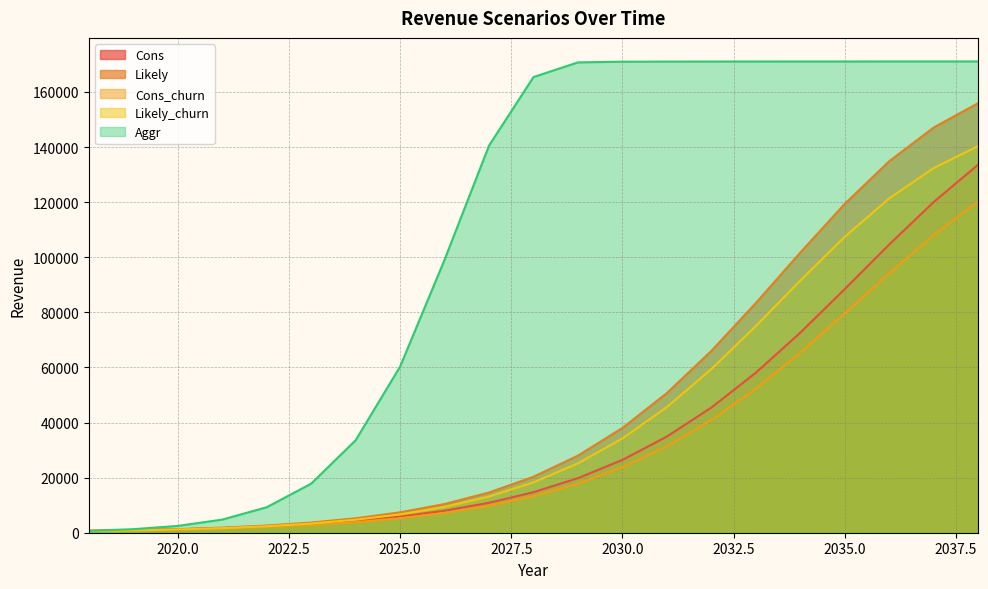

True or false: Likely and Cons_churn intersect in this chart.

False